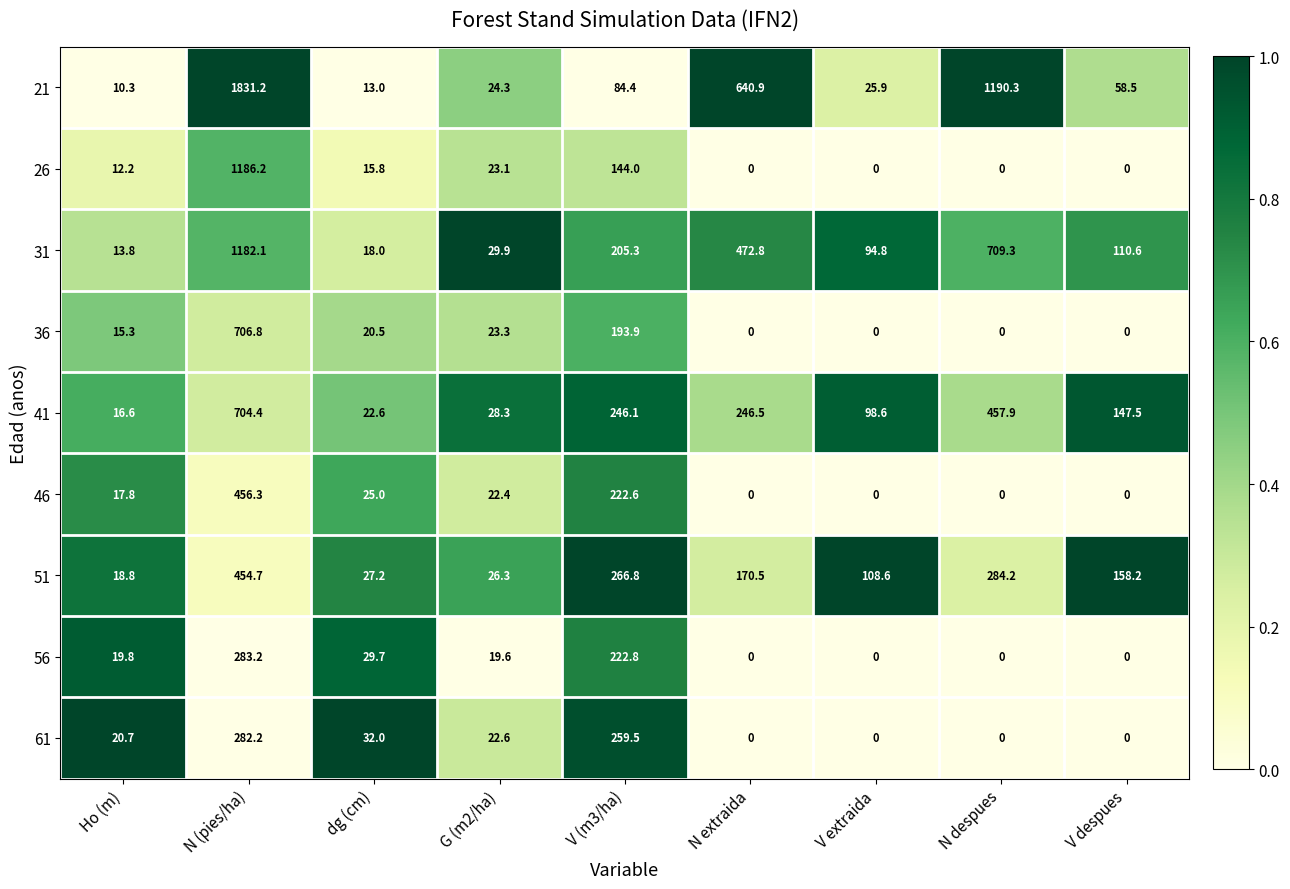

At which category is the sum across all series the highest?

N (pies/ha)